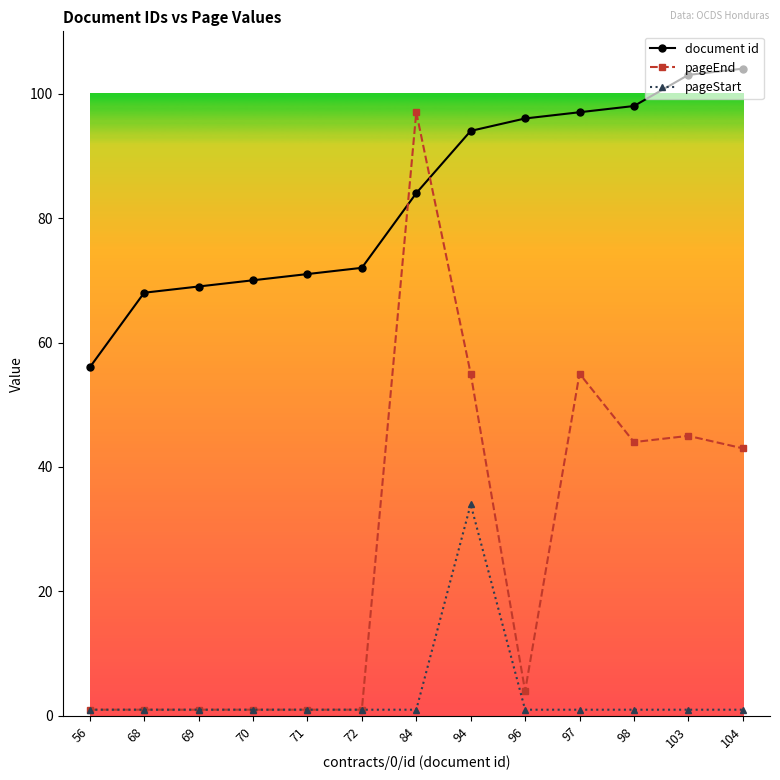

Which series changed the most between 84 and 104?

pageEnd